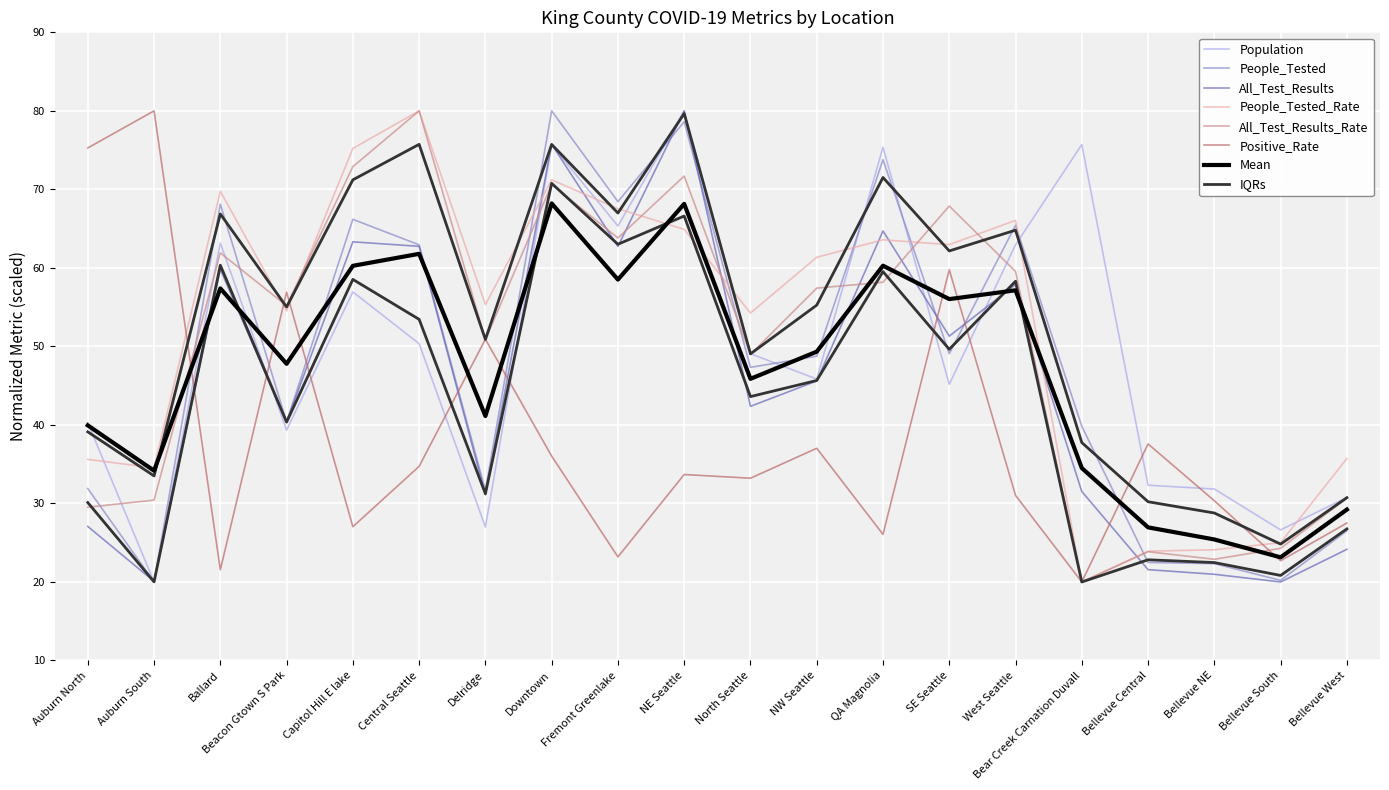

How many values in the People_Tested series exceed 48?

10